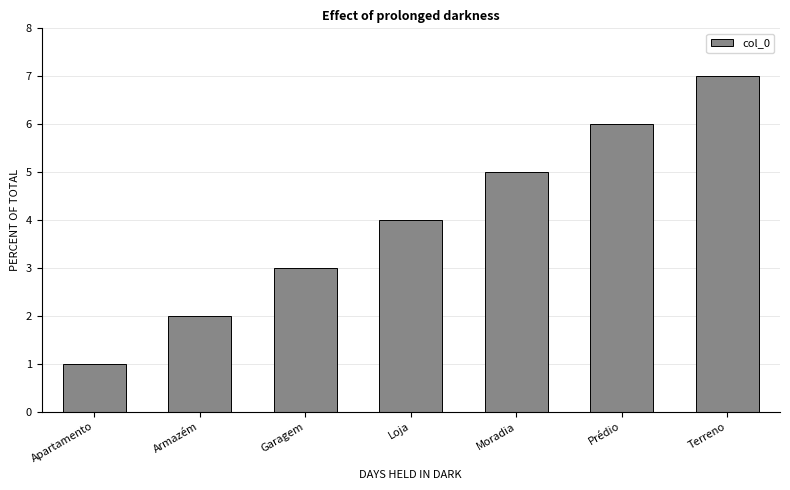

The value at Moradia is 5. True or false?

True